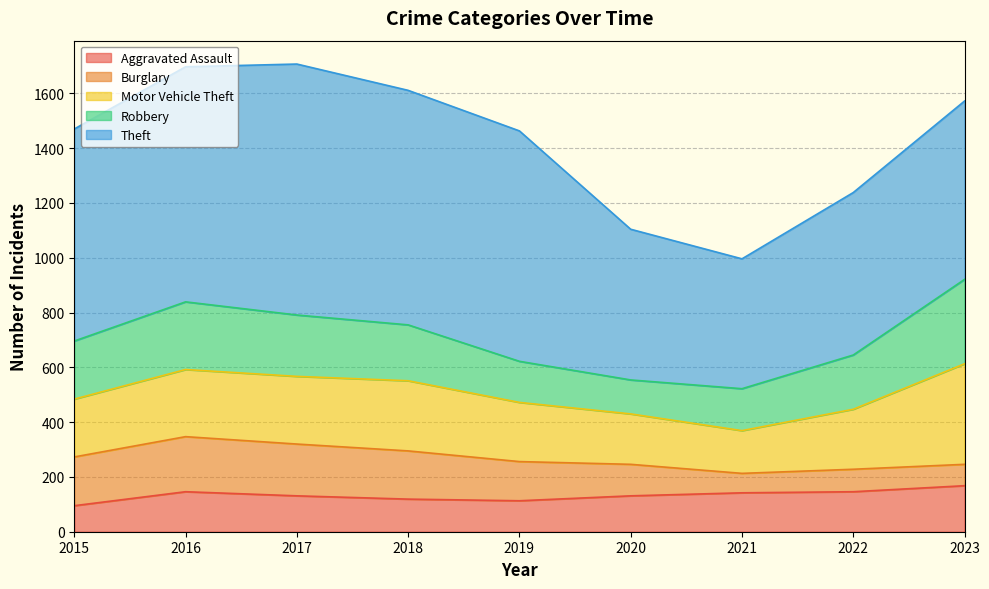

True or false: Aggravated Assault and Theft cross at least once.

False